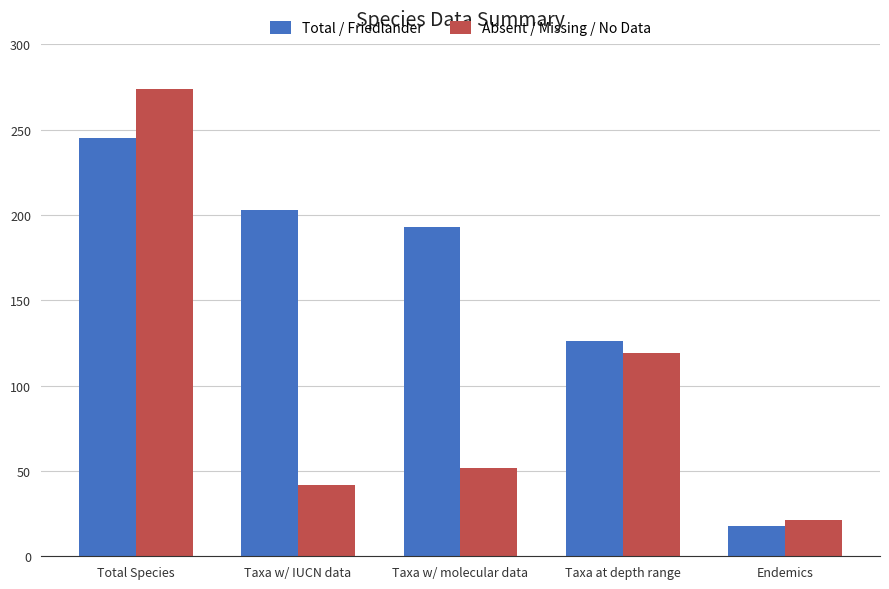

True or false: Total / Friedlander has a value of 245 at Total Species.

True